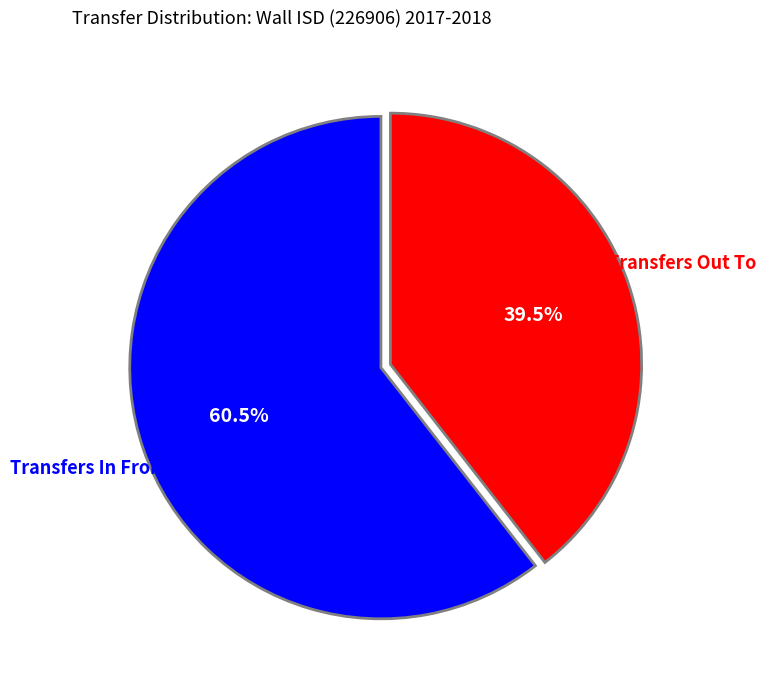

How many segments does this pie chart have?

2